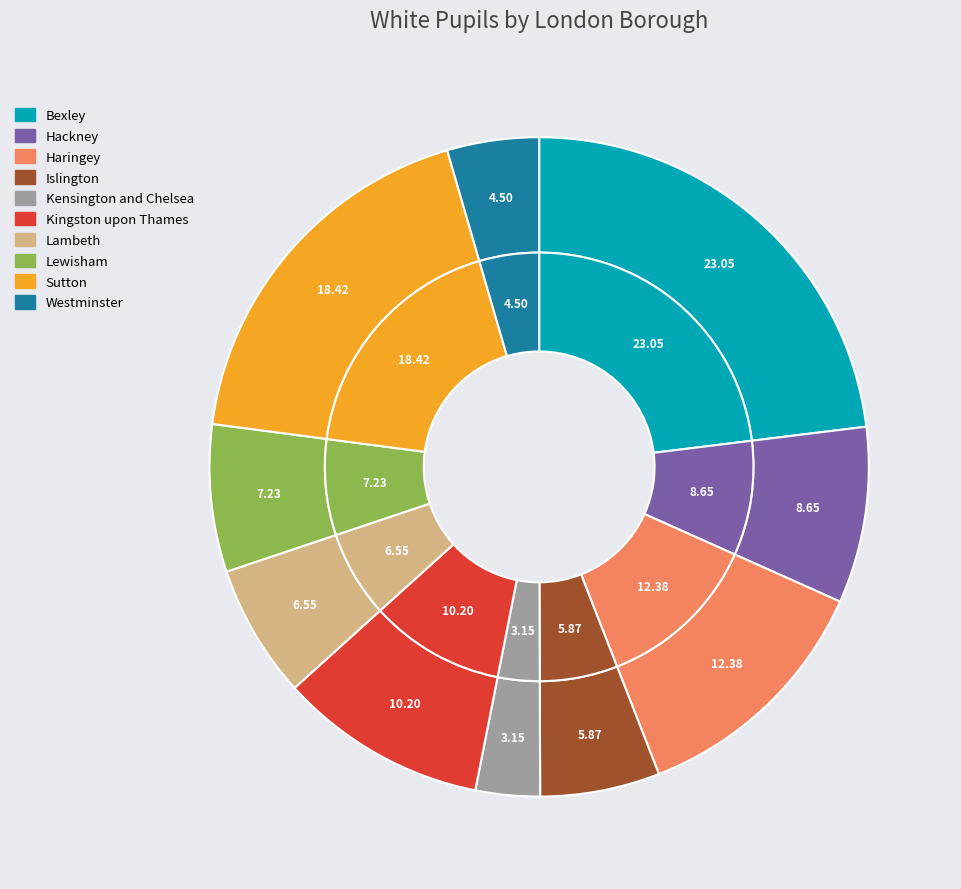

Rank the categories by value from highest to lowest.

Bexley, Sutton, Haringey, Kingston upon Thames, Hackney, Lewisham, Lambeth, Islington, Westminster, Kensington and Chelsea